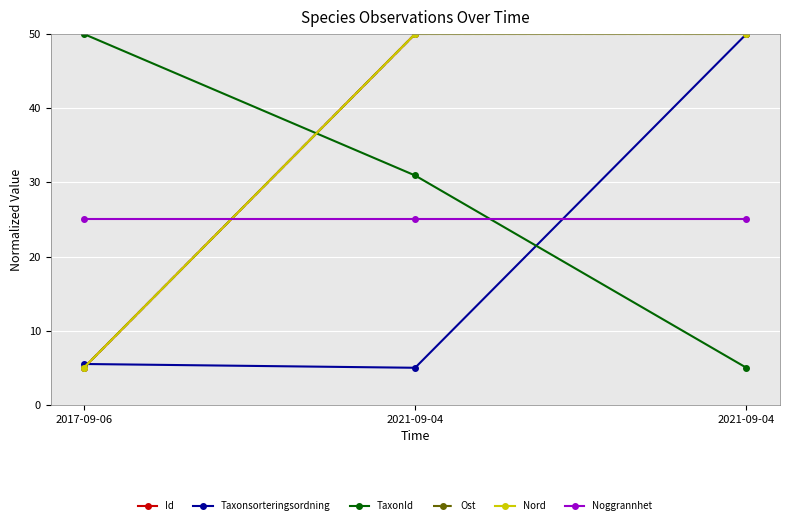

At how many categories does at least one series exceed 29?

3